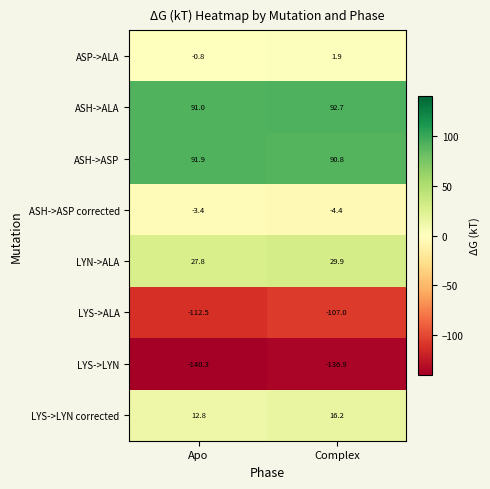

The ASH->ASP corrected series shows -2.7 at Complex. True or false?

False